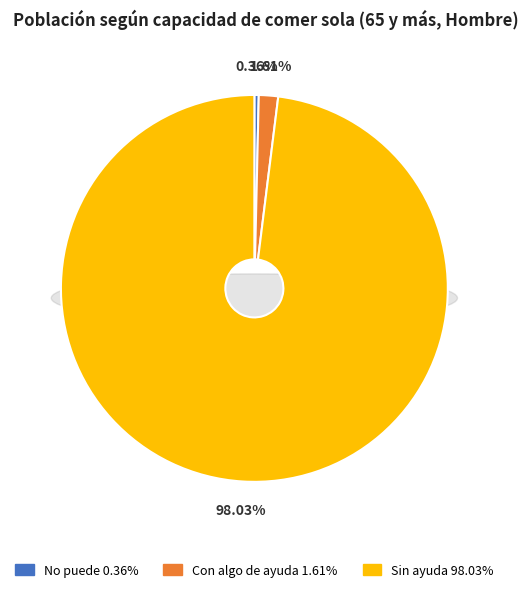

Is Con algo de ayuda the majority of the pie?

No